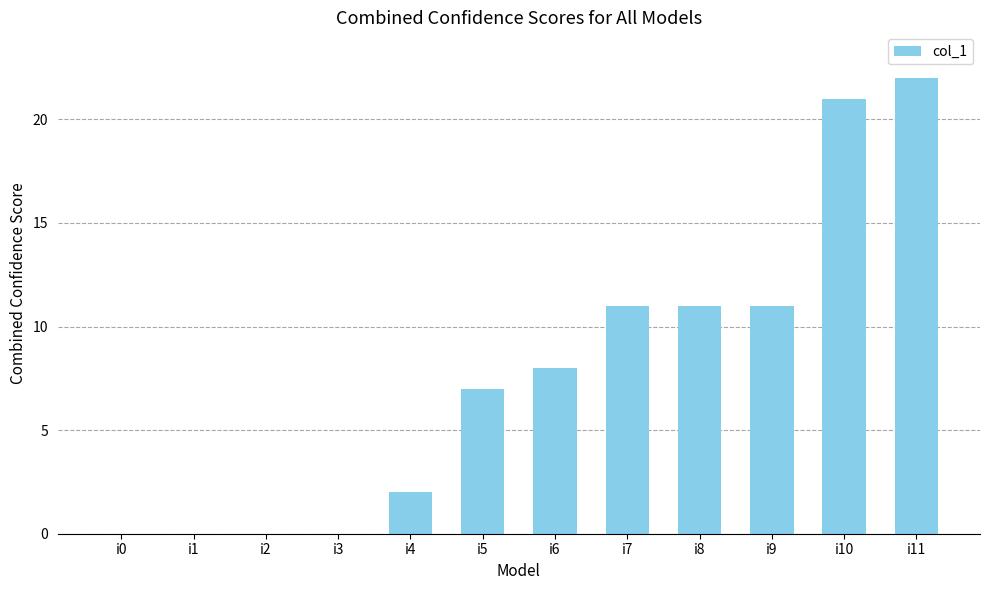

What is the greatest value displayed?

22